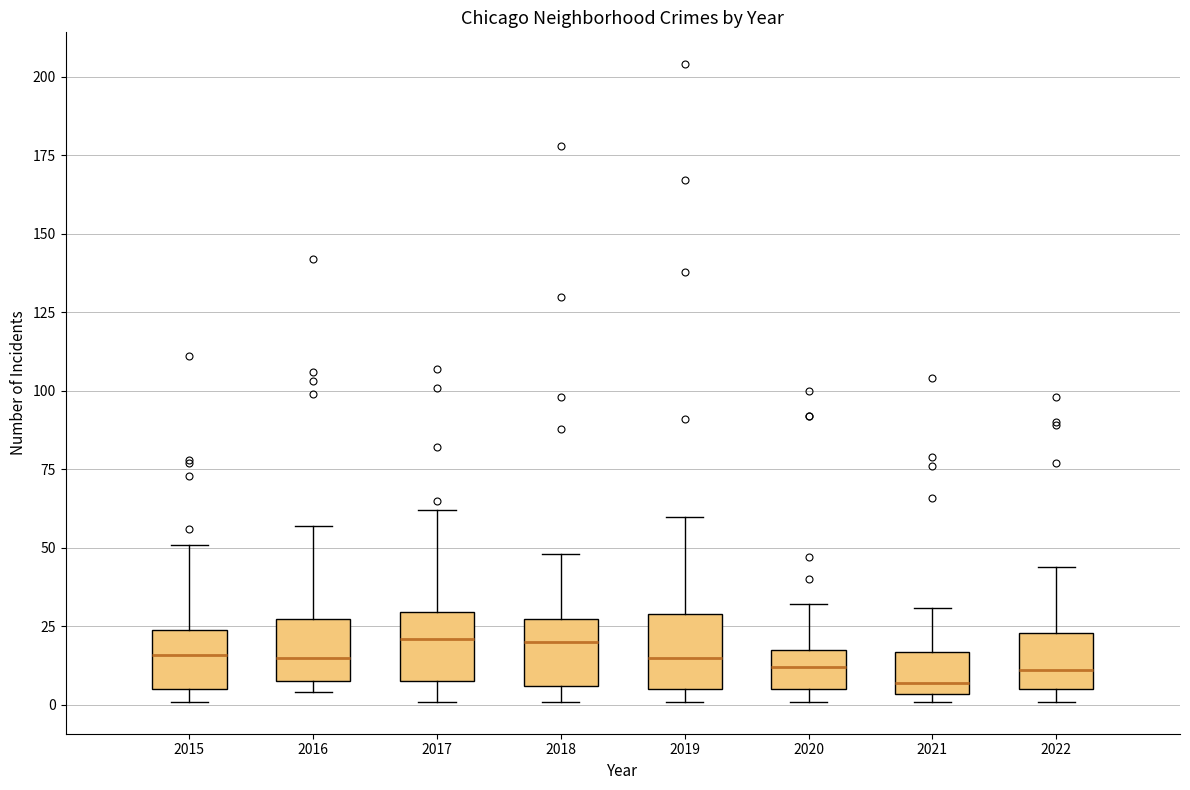

Where does the median line of the box at x = 2015 sit on the y-axis? The values are not printed on the chart, so give them approximately, as read against the axis.

15